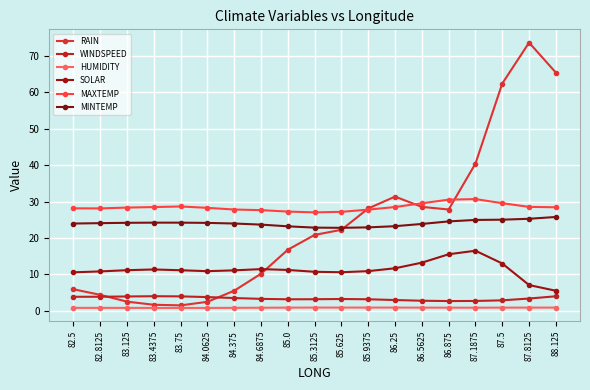

What is the average value of the SOLAR series?

11.3